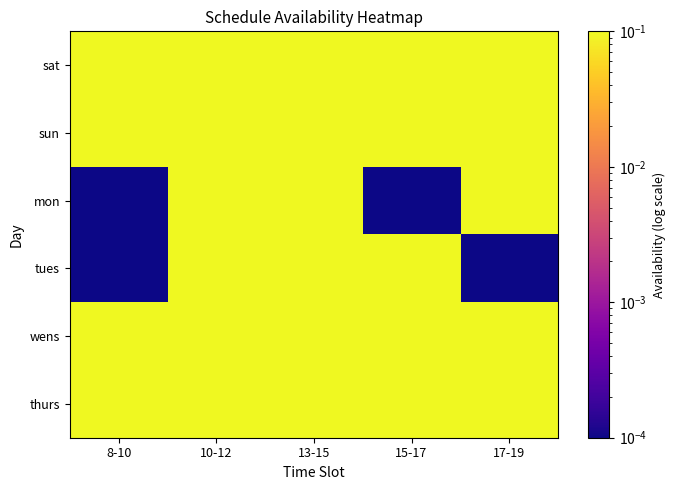

How many categories are shown in the chart?

5